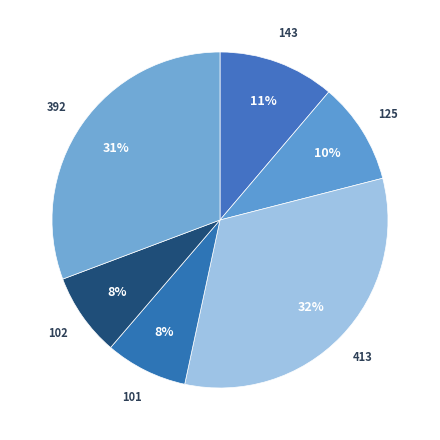

To the nearest percent, what is the average slice percentage?

17%